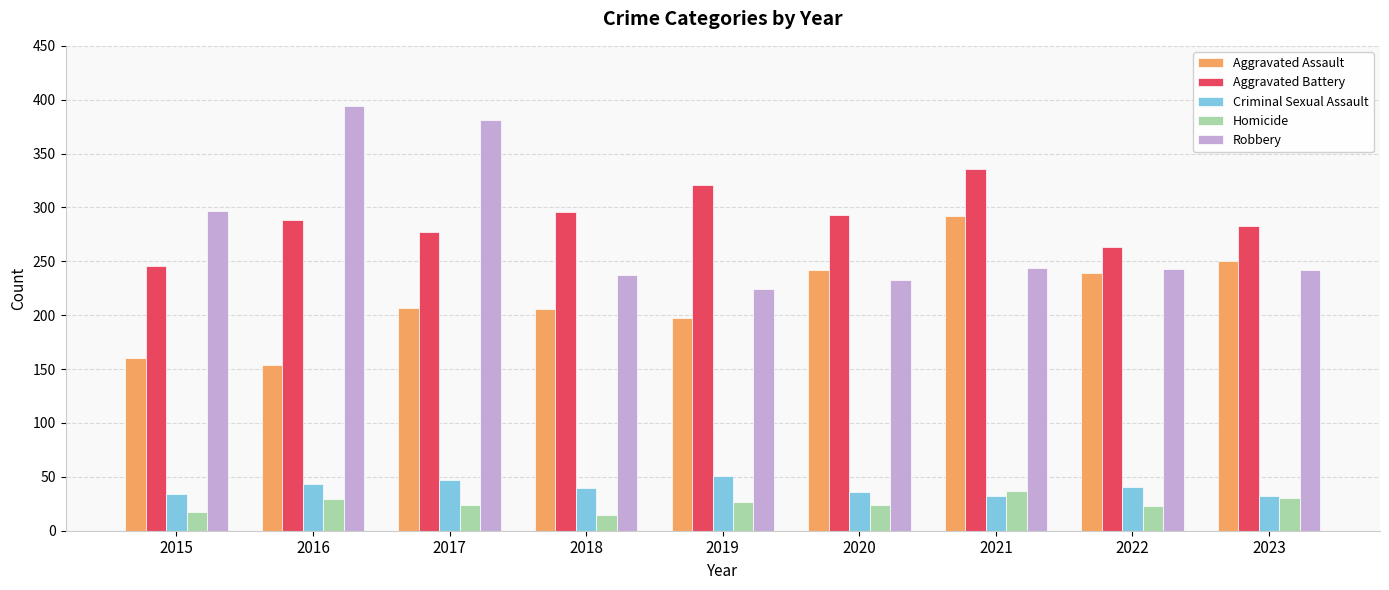

How many groups of bars are there?

9